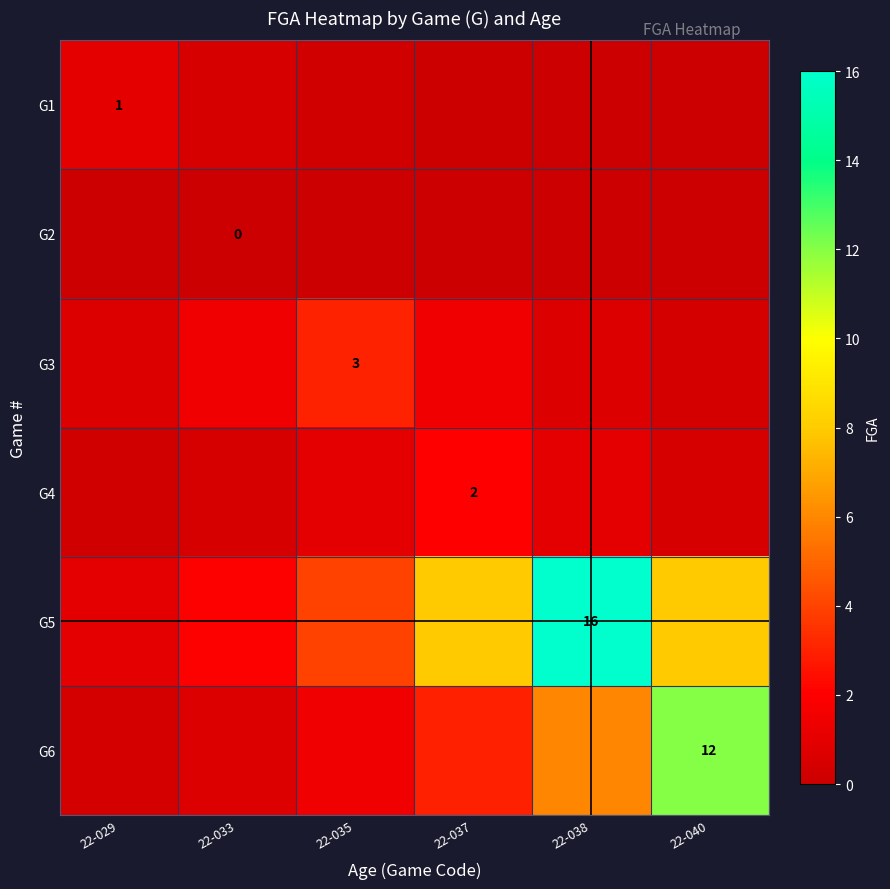

What is the total value across all series at 22-035?

9.7